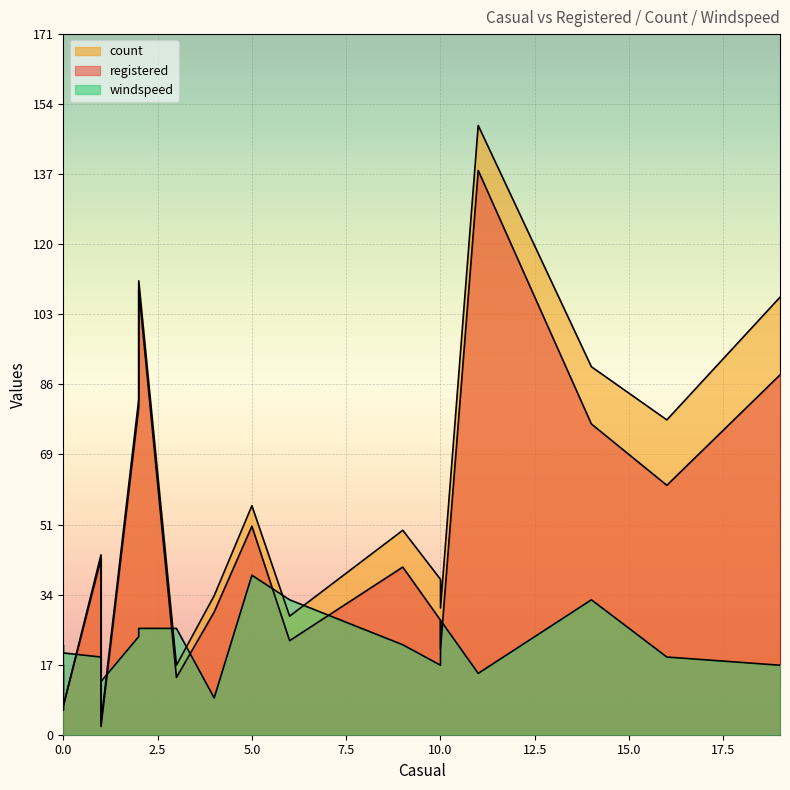

Where does the windspeed series first go above 19?

1